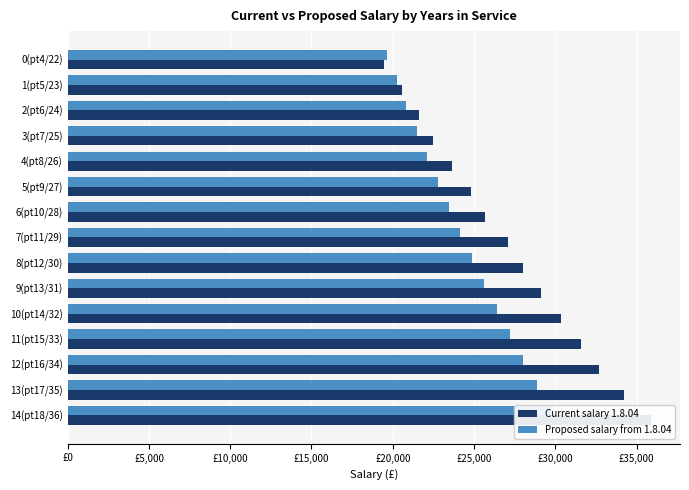

How many groups of bars are there?

15